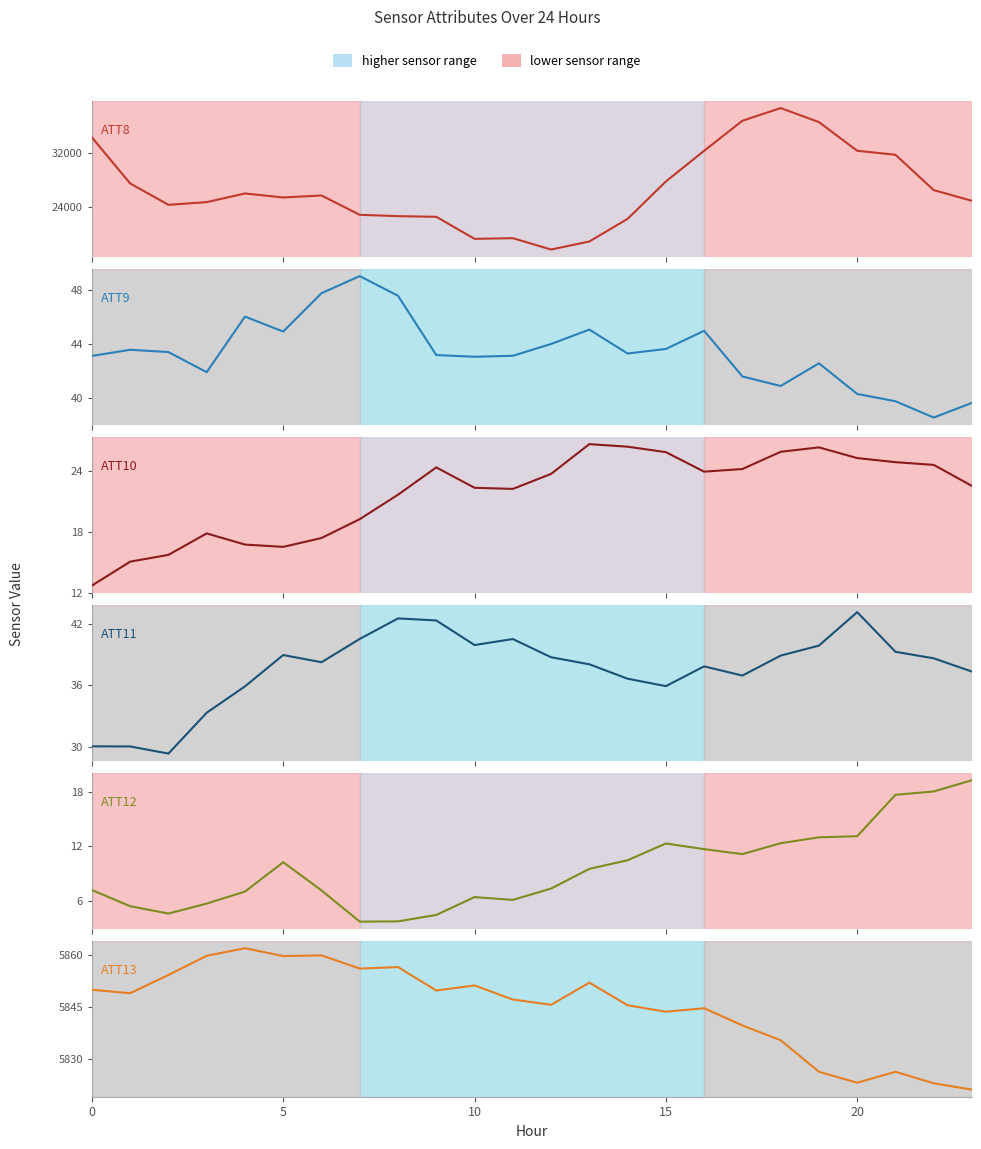

True or false: ATT11 and ATT10 cross at least once.

False